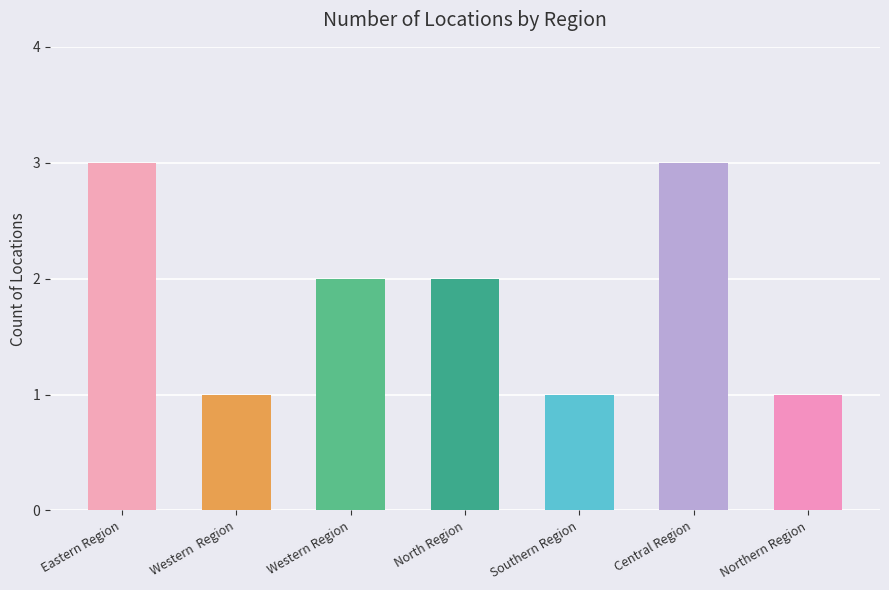

What is the minimum value shown in the chart?

1